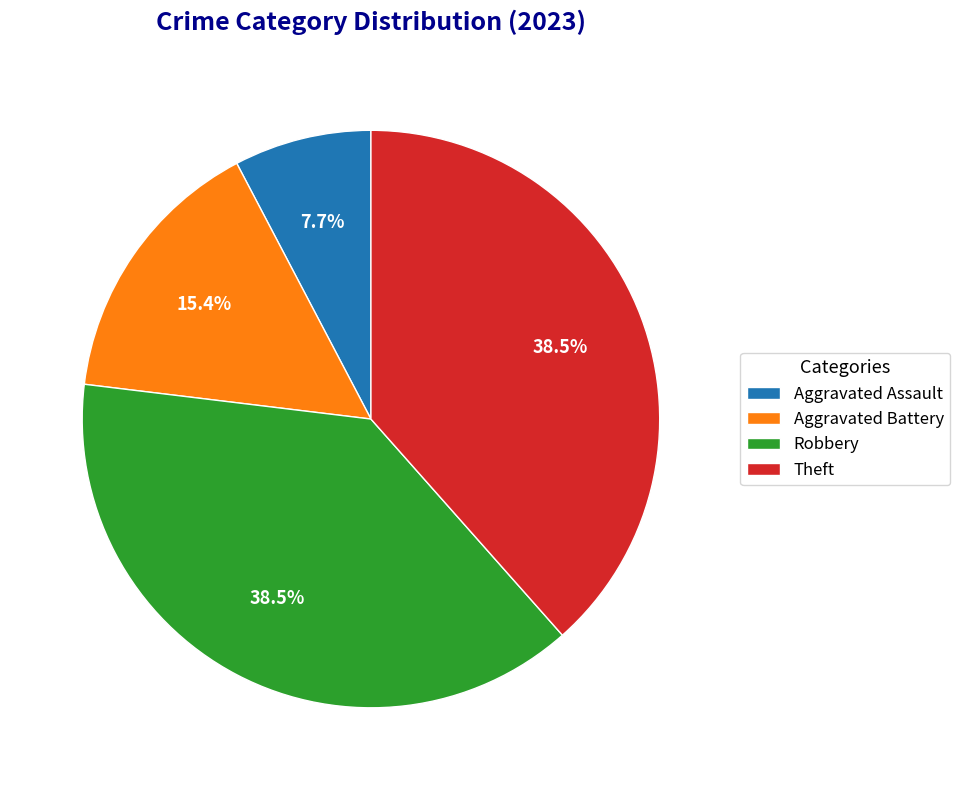

Approximately how many times larger is the value at Aggravated Assault compared to Theft?

0.2